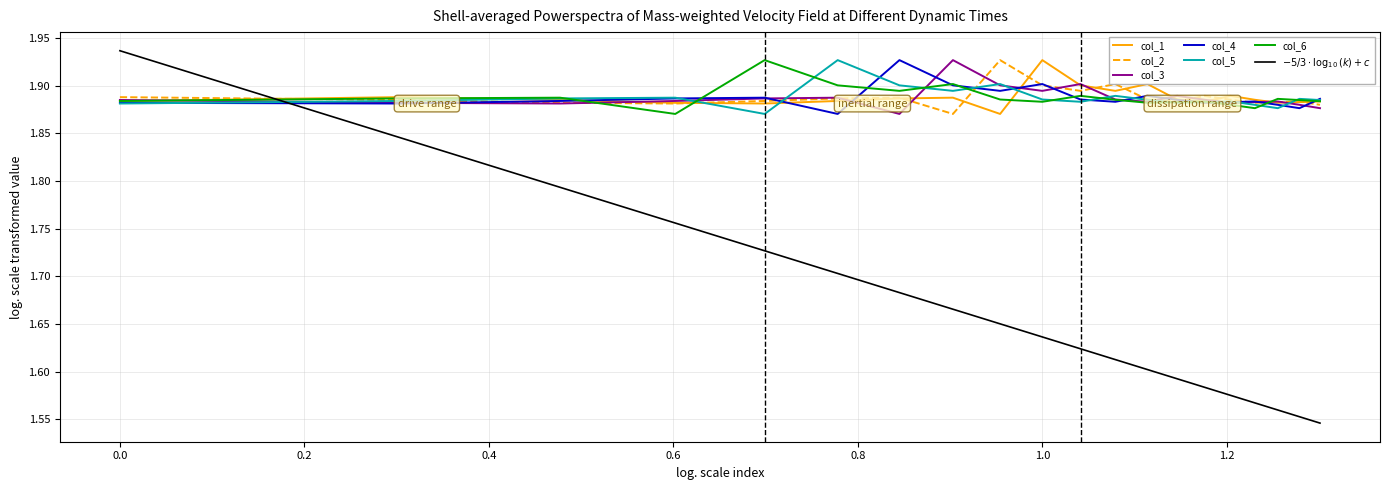

Which category has the highest value in the col_1 series?

1.0